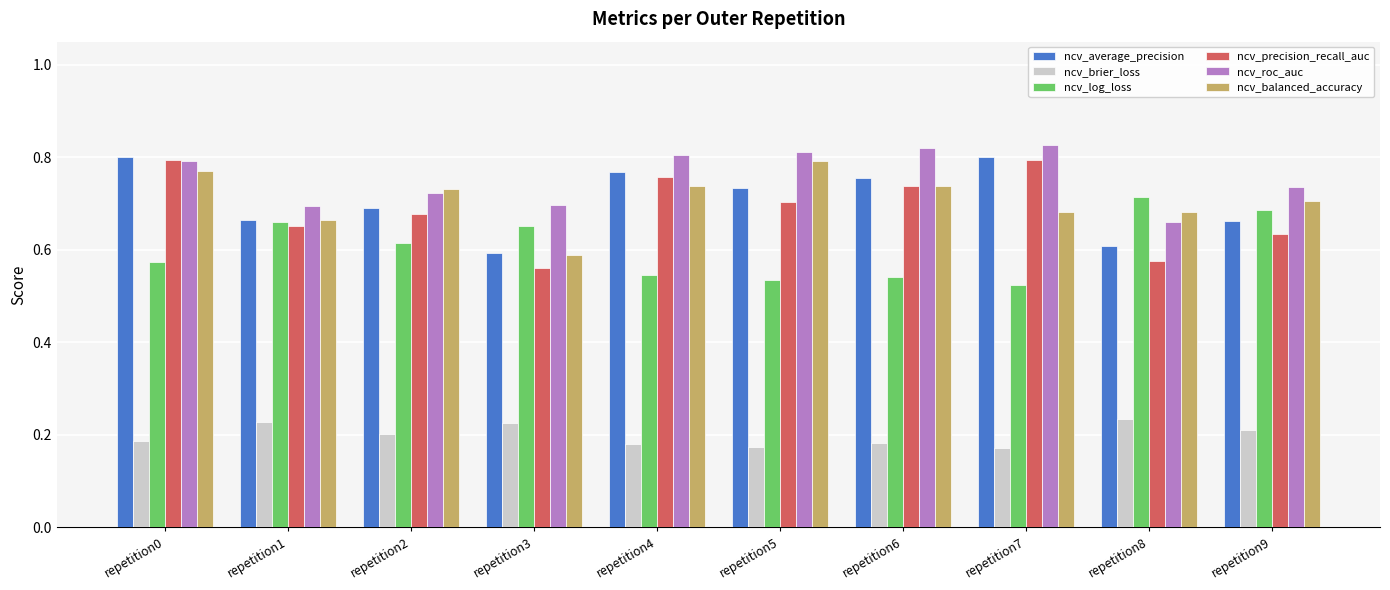

How many ncv_brier_loss values are between 0 and 1?

10